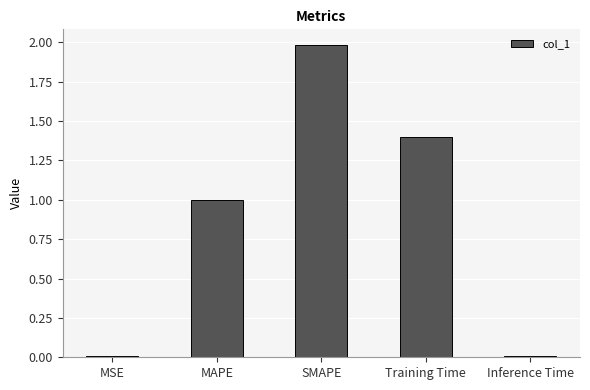

What is the maximum value shown in the chart?

2.0